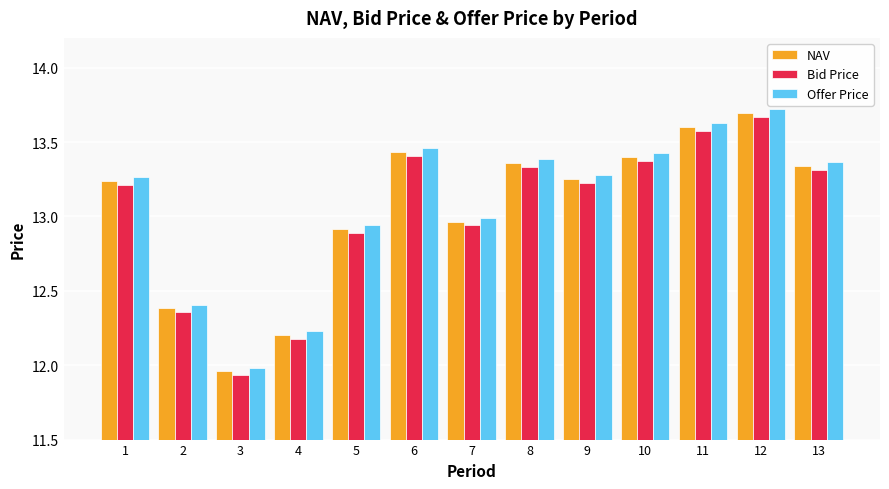

Is the value of Offer Price at 7 greater than the value of Bid Price at 4?

Yes